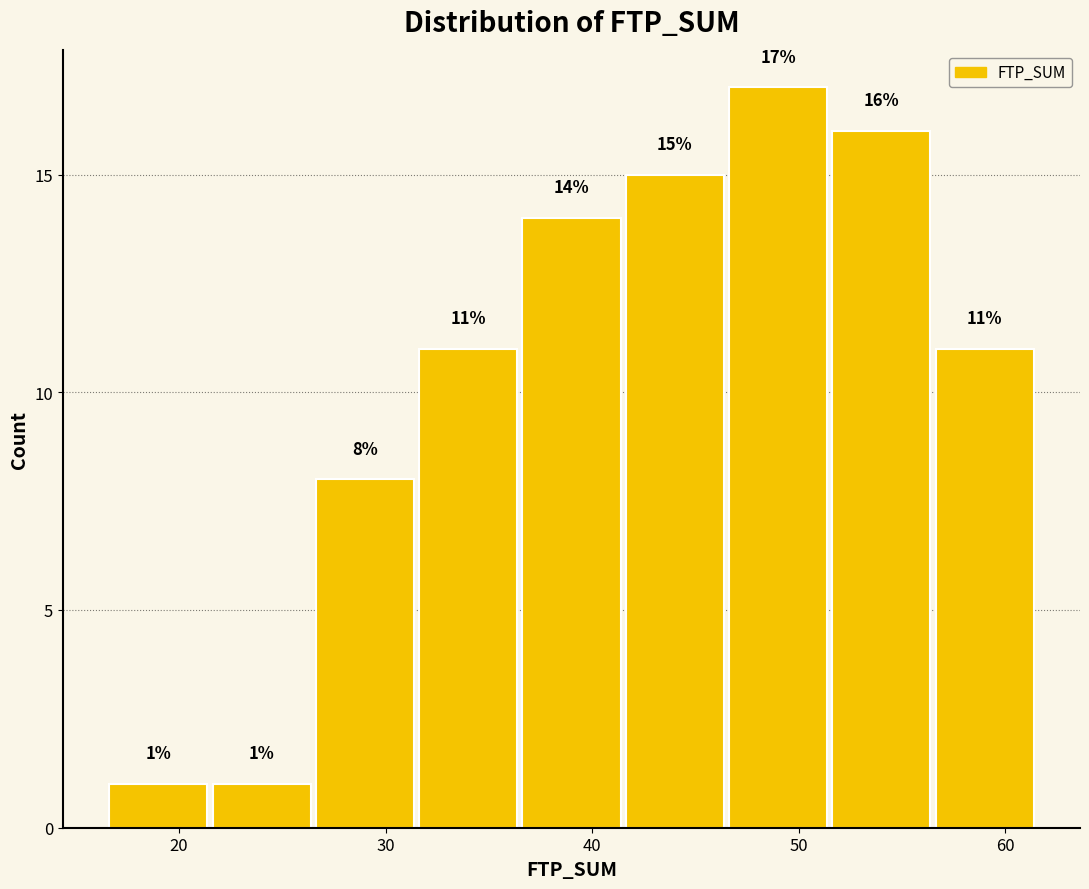

Reading left to right, transcribe this chart: for each bar, give the range it covers on the x-axis and its height. The bar edges are not printed on the chart, so give them approximately, as read against the axis.

16.5 to 21.5: 1
21.5 to 26.5: 1
26.5 to 31.5: 8
31.5 to 36.5: 11
36.5 to 41.5: 14
41.5 to 46.5: 15
46.5 to 51.5: 17
51.5 to 56.5: 16
56.5 to 61.5: 11